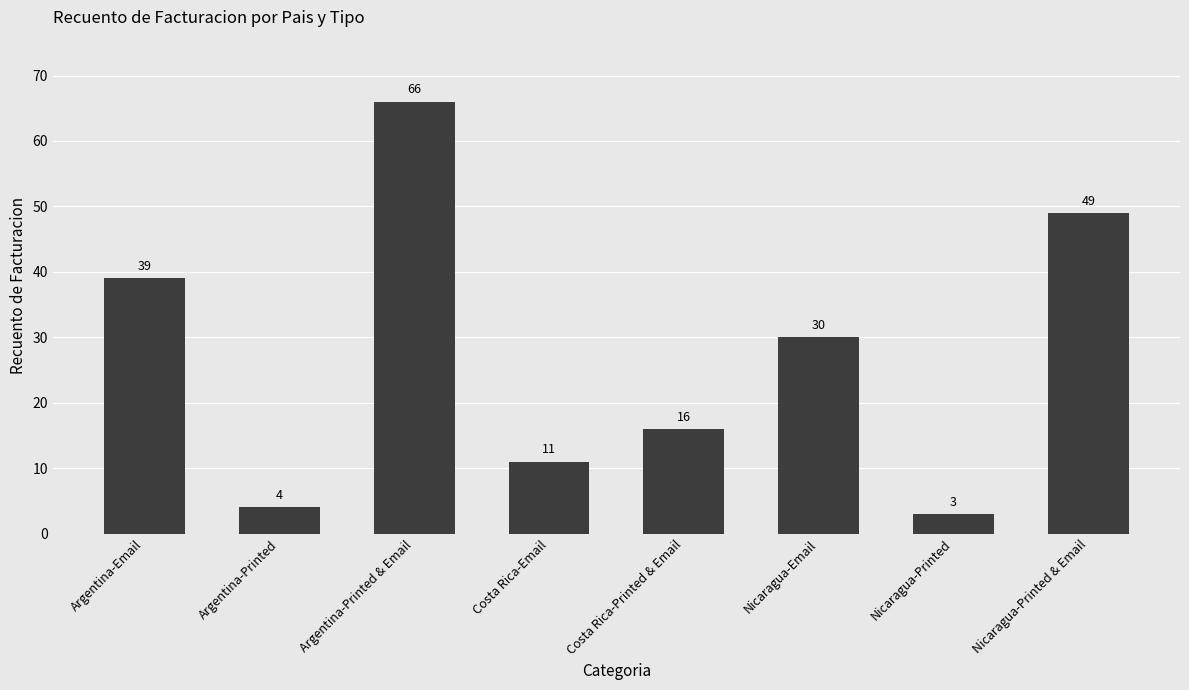

What is the maximum value shown in the chart?

66